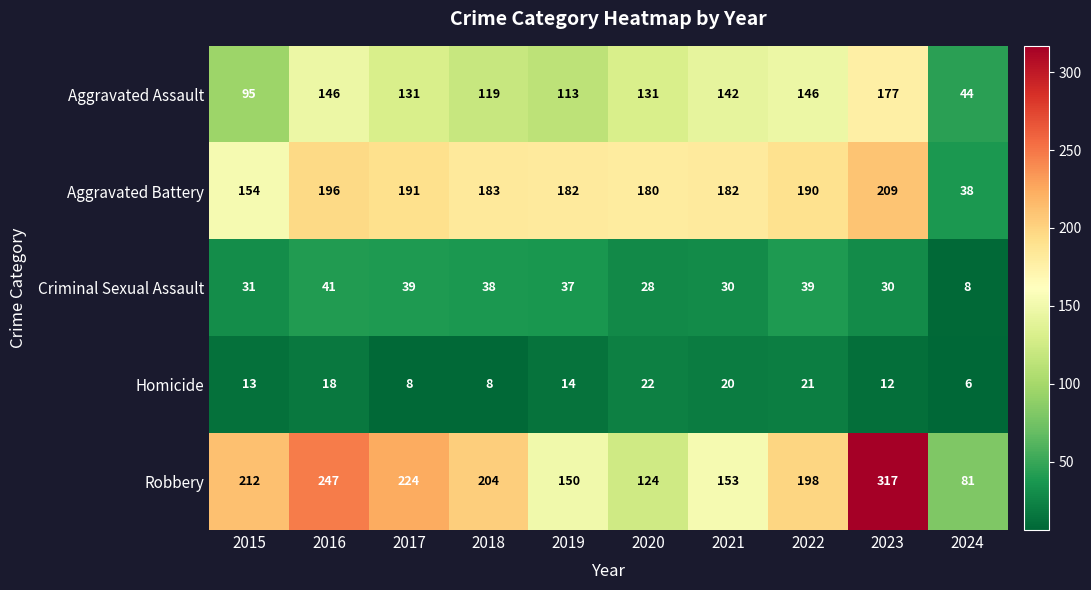

What is the average value of the Aggravated Assault series?

124